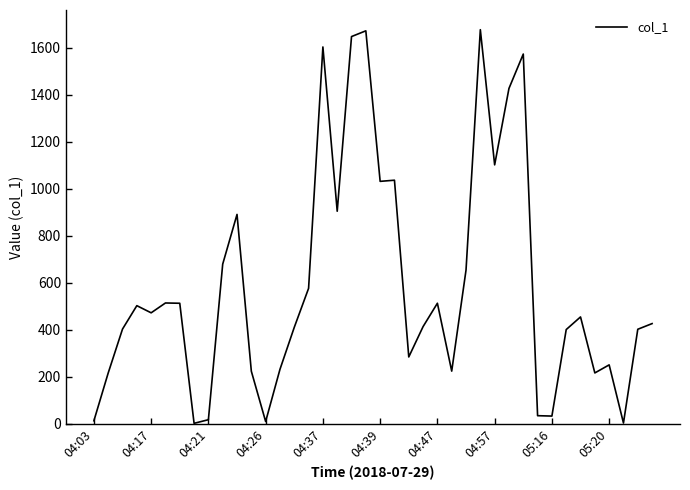

What is the difference between the maximum and minimum values?

1675.2